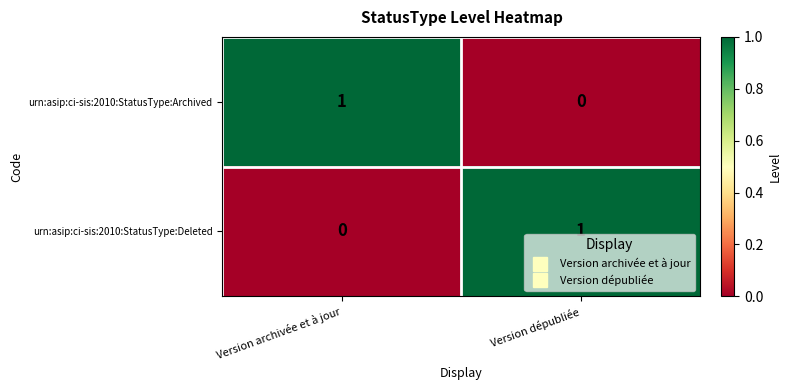

At how many categories does at least one series exceed 0?

2